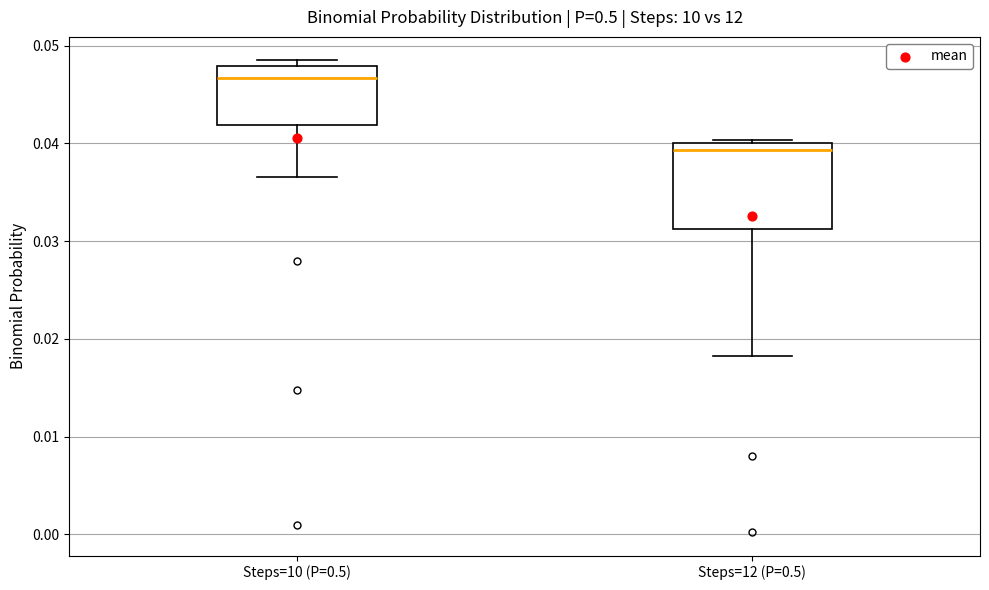

Which box has the highest median line?

Steps=10 (P=0.5)